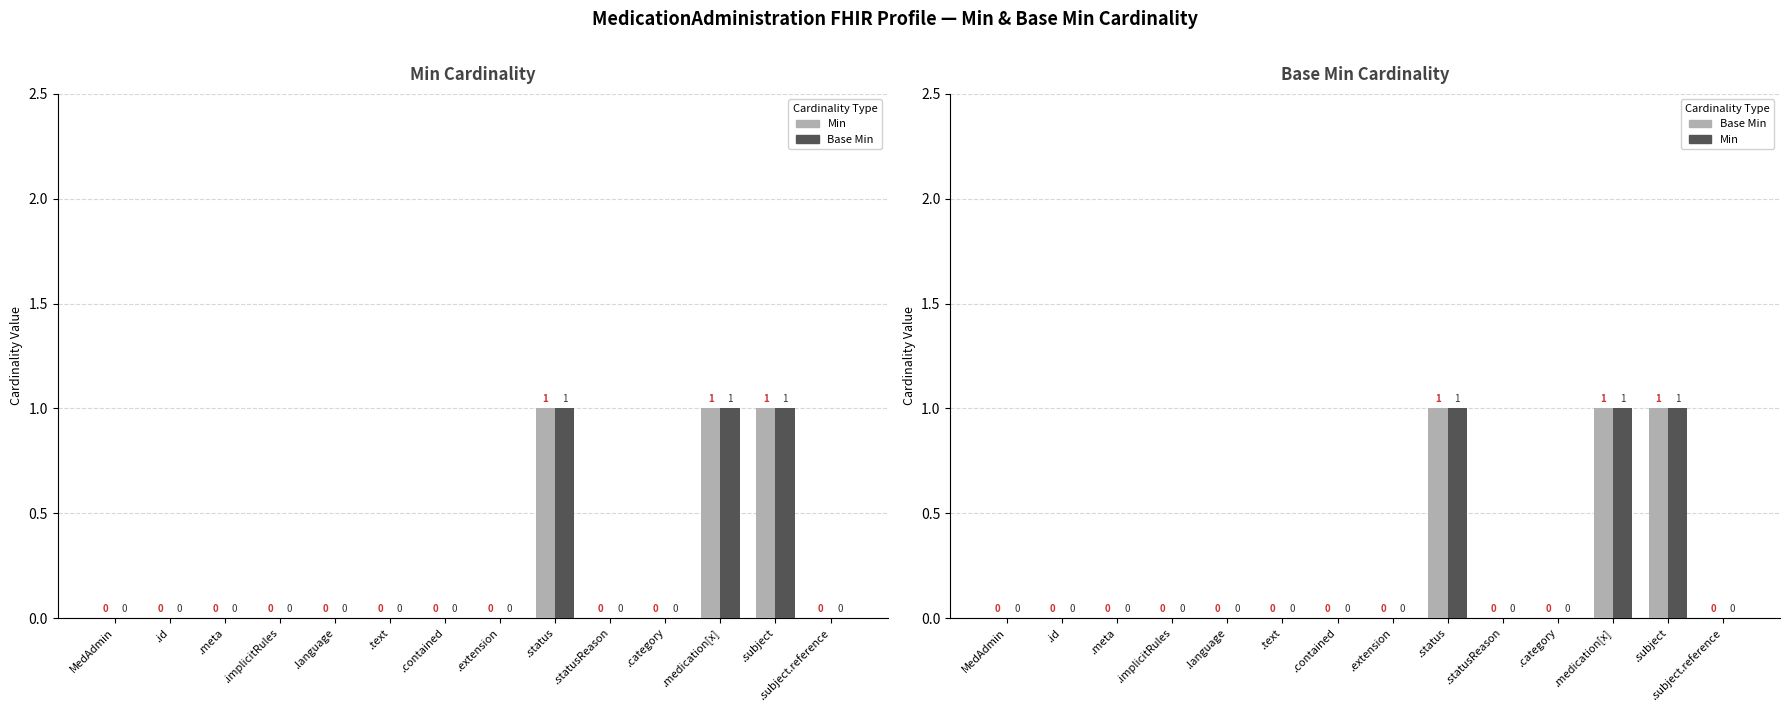

What is the label of the 6th bar from the left?

.text